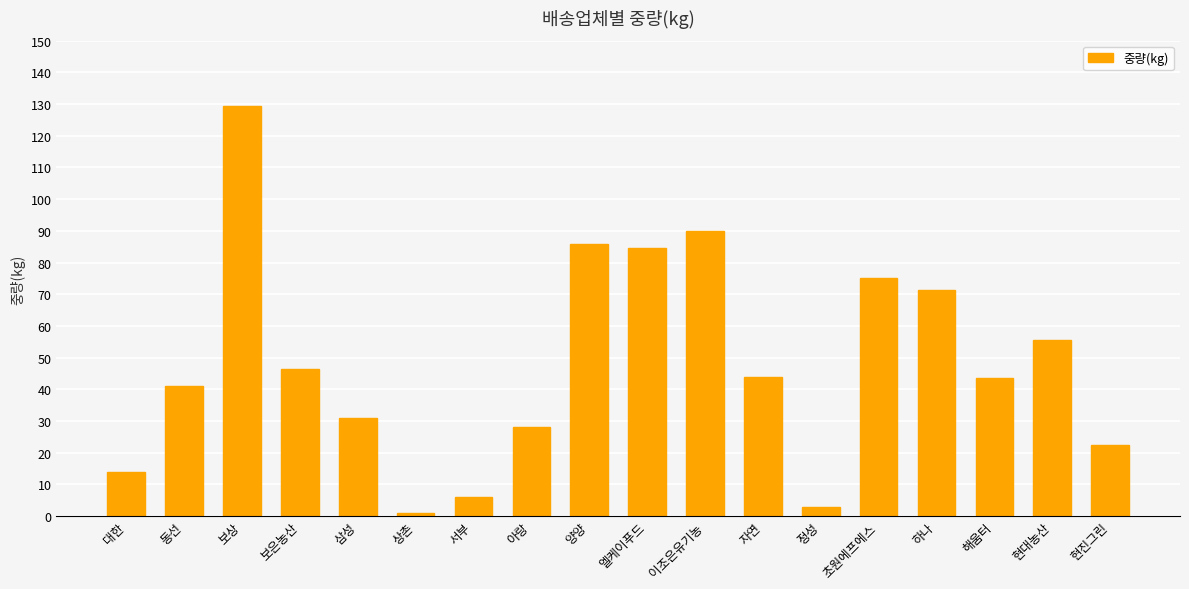

What is the average value?

48.5